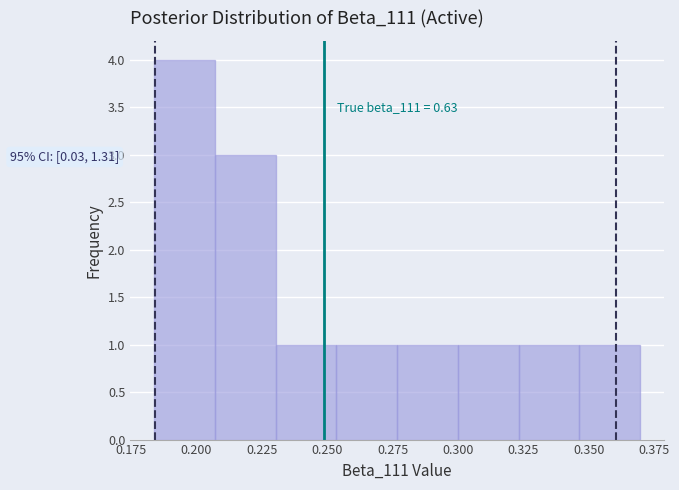

Which range on the x-axis has the tallest bar?

0.185 to 0.205